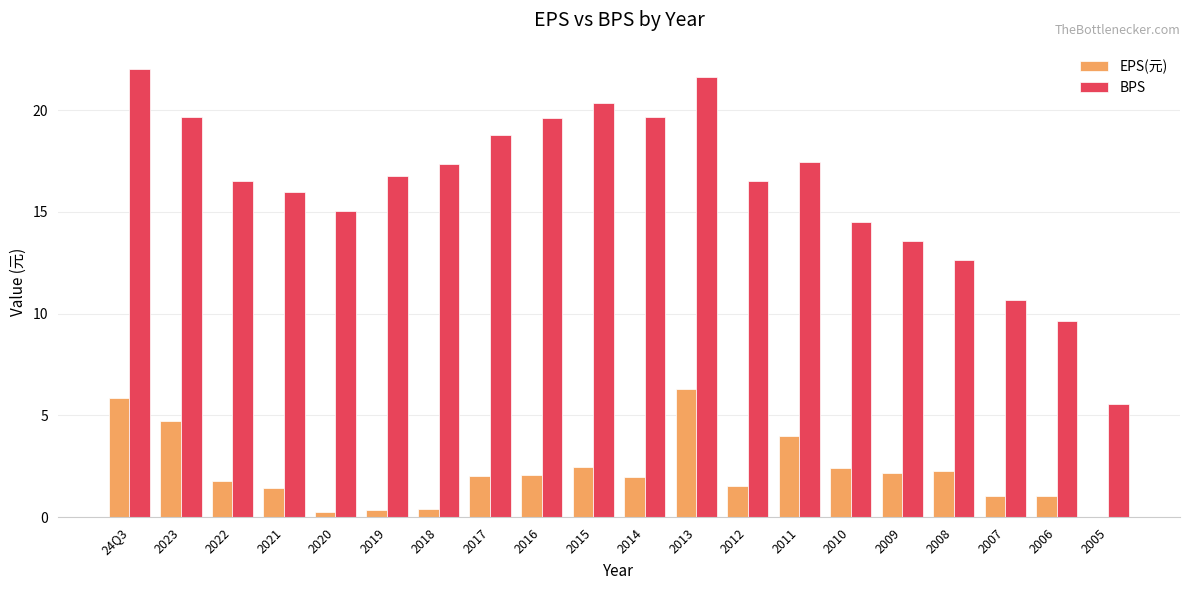

At which label does EPS(元) first exceed 2?

24Q3